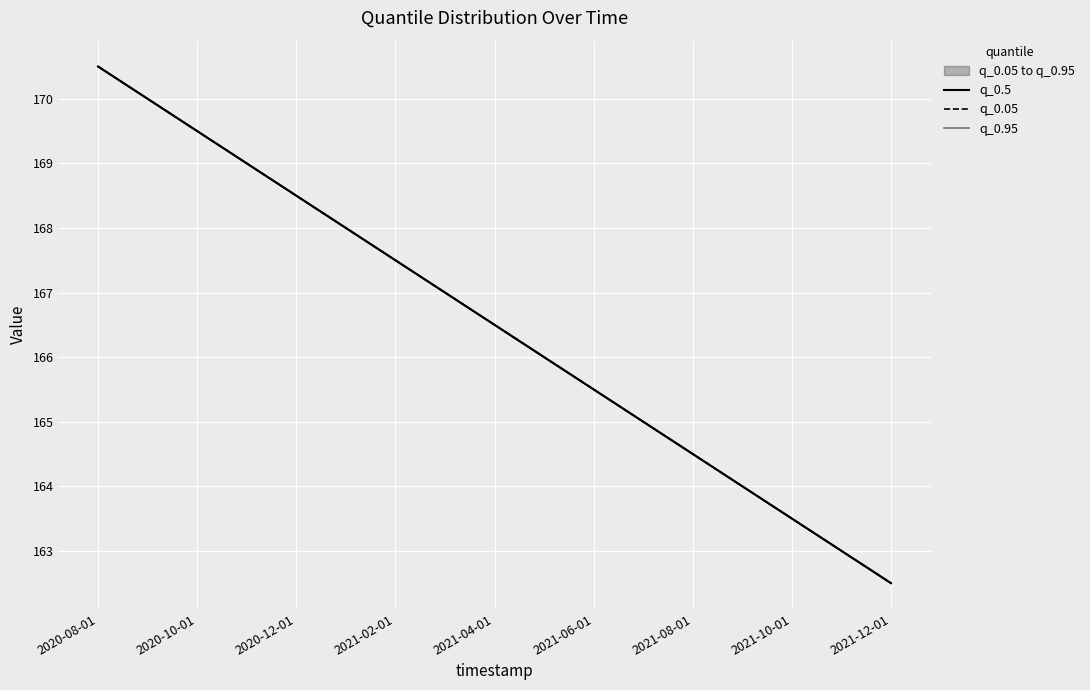

True or false: q_0.5 and q_0.95 intersect in this chart.

False